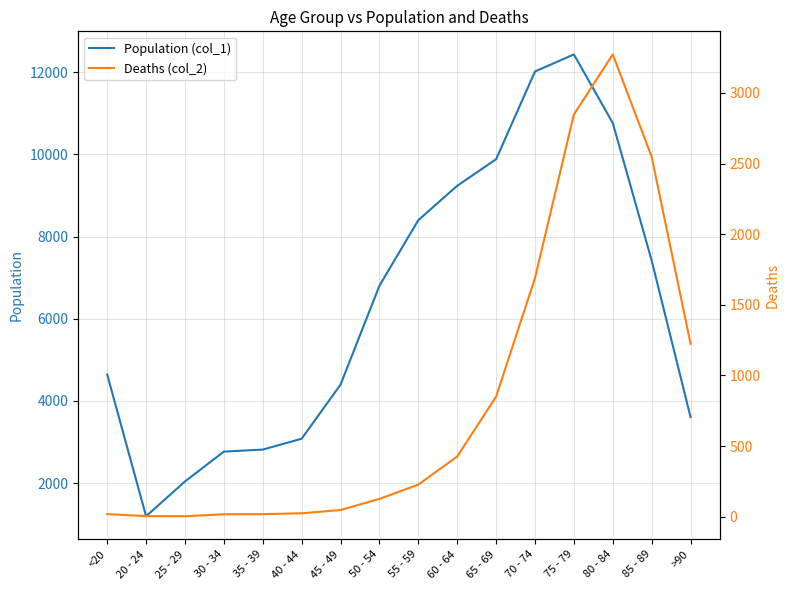

True or false: Deaths (col_2) and Population (col_1) cross at least once.

False